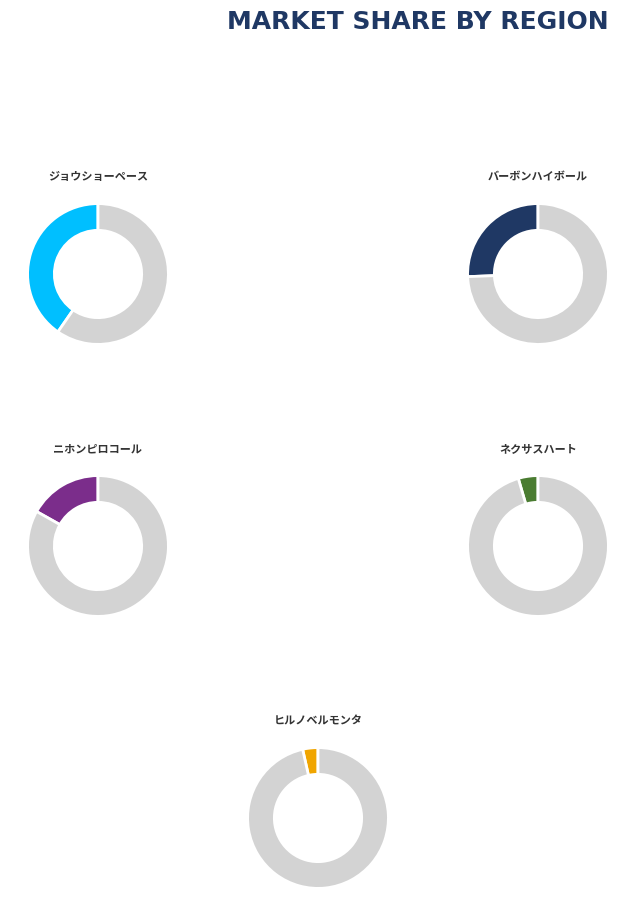

Which slice is the largest?

ジョウショーペース